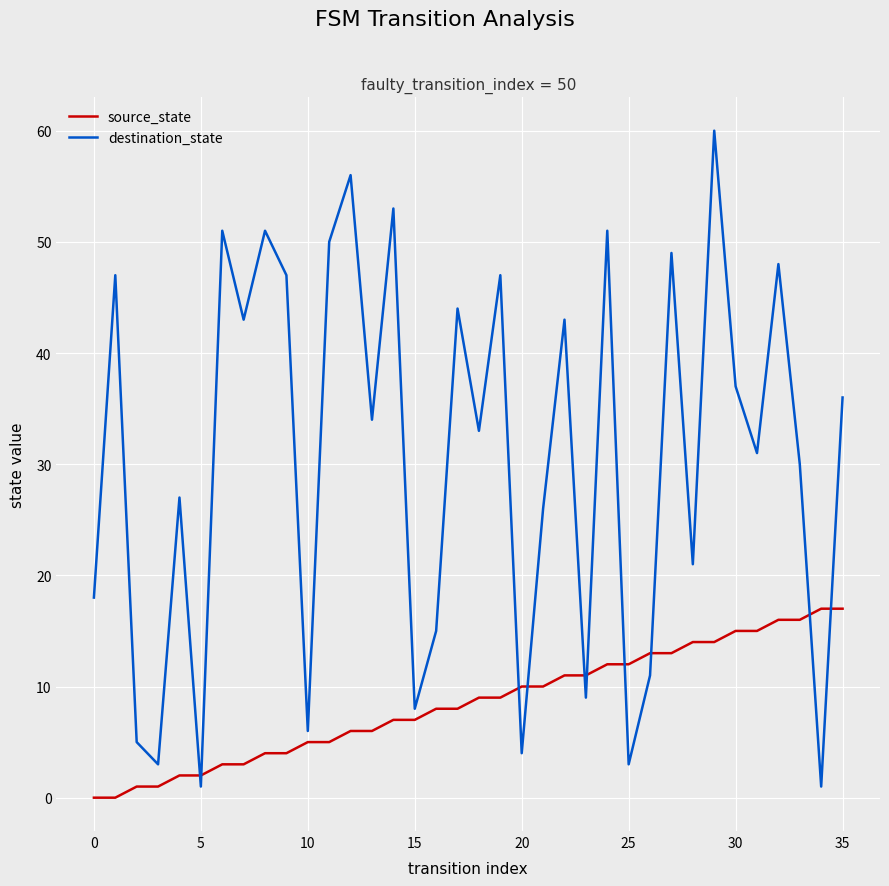

Which series has the largest total across all categories?

destination_state